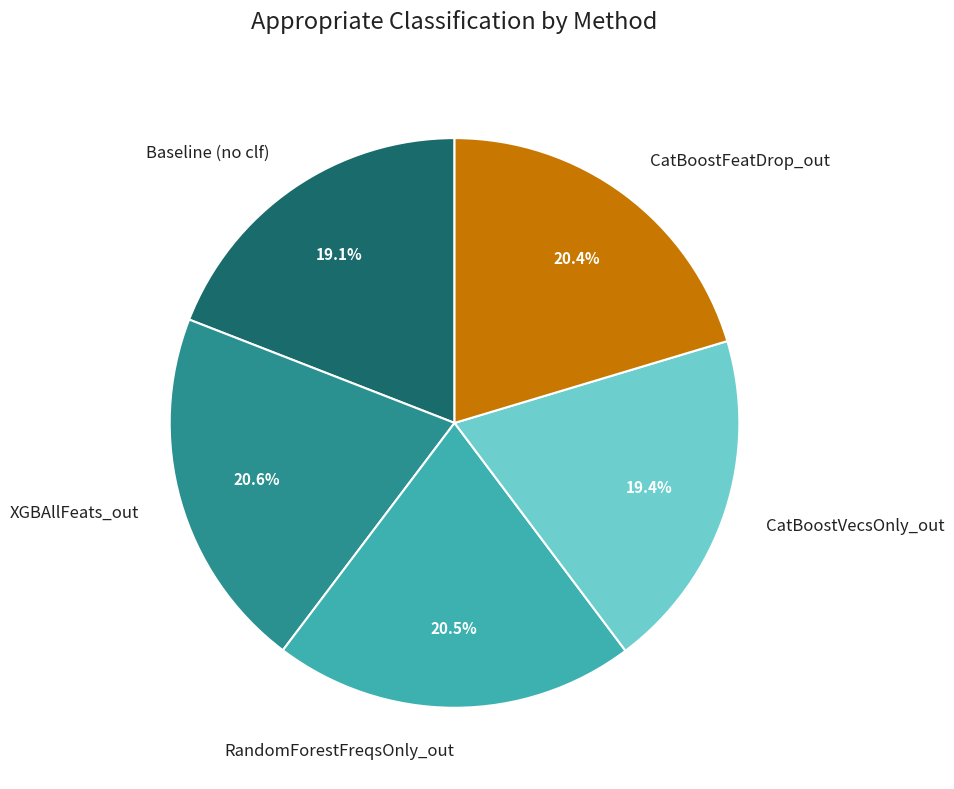

Is CatBoostVecsOnly_out the majority of the pie?

No